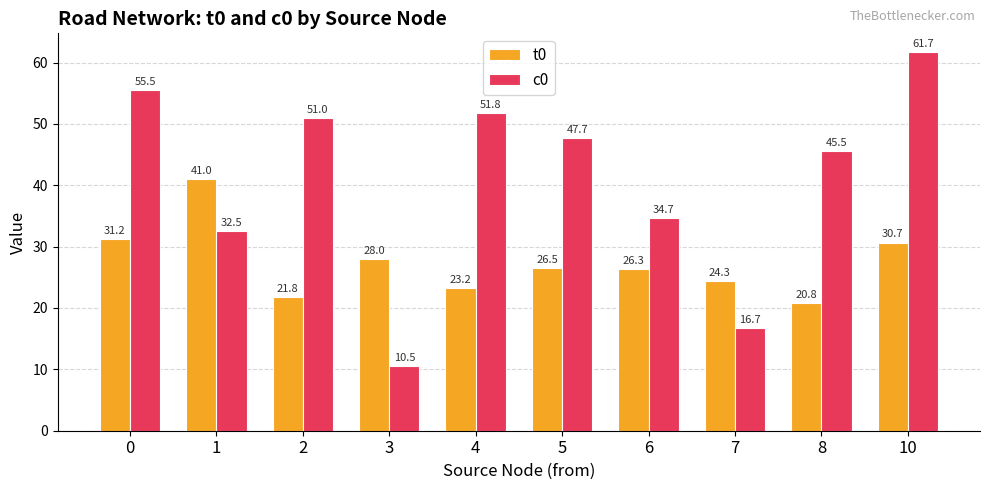

Which category has the lowest value in the c0 series?

3